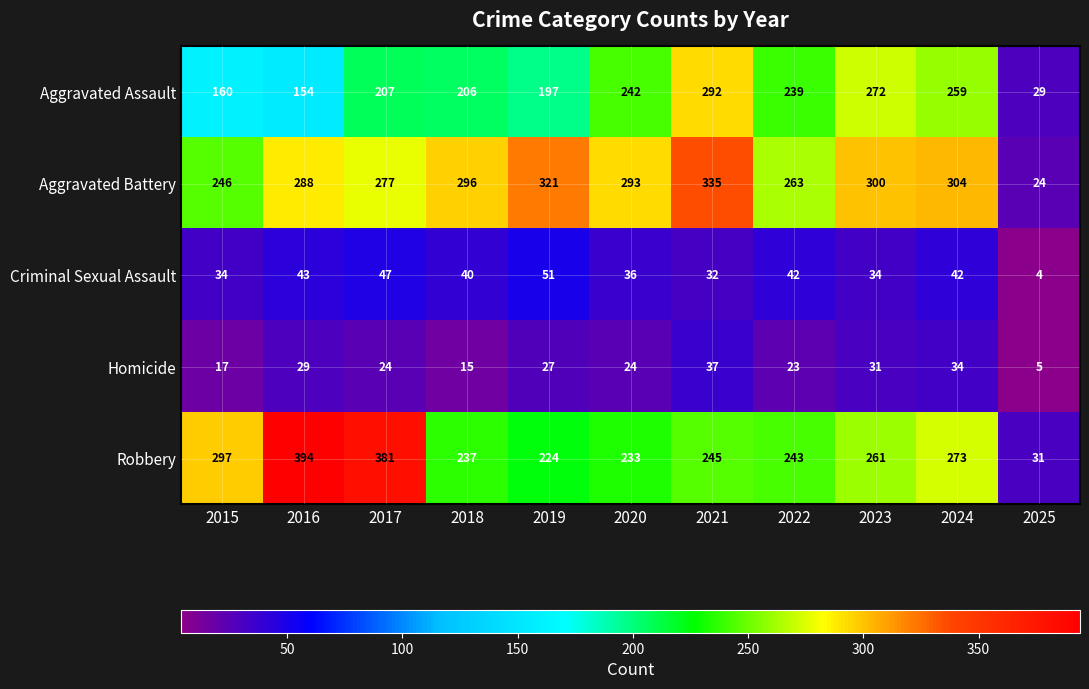

What is the average value of the Homicide series?

24